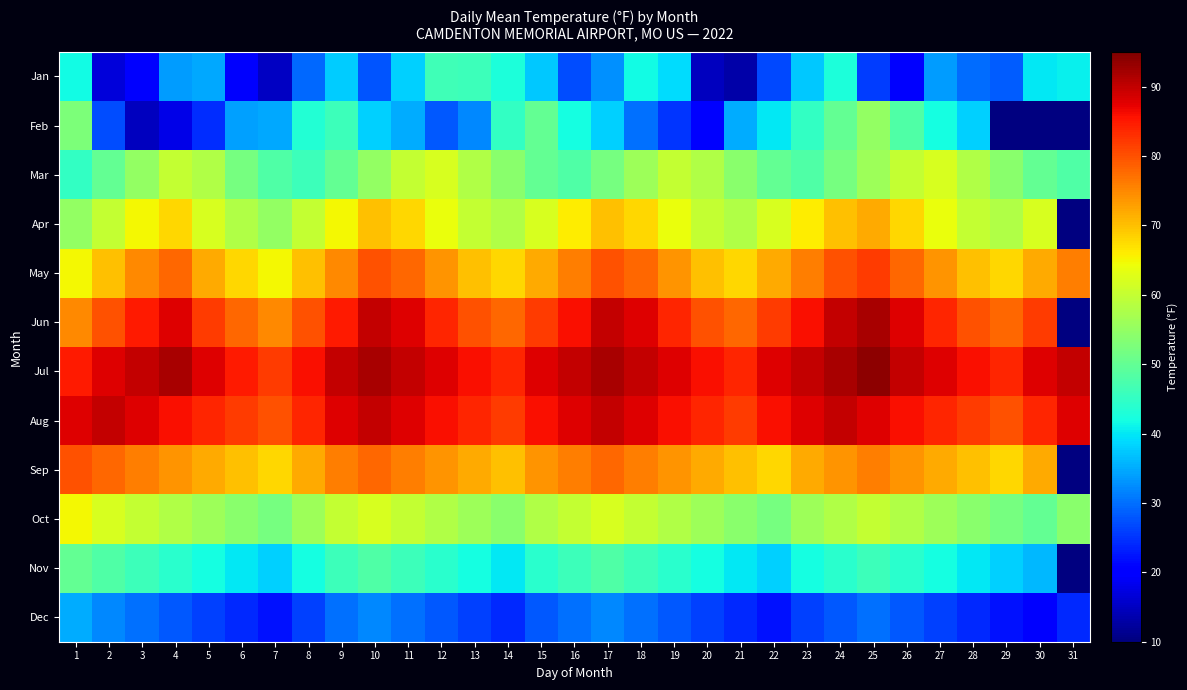

The value of Apr at 12 is 64.0. True or false?

True